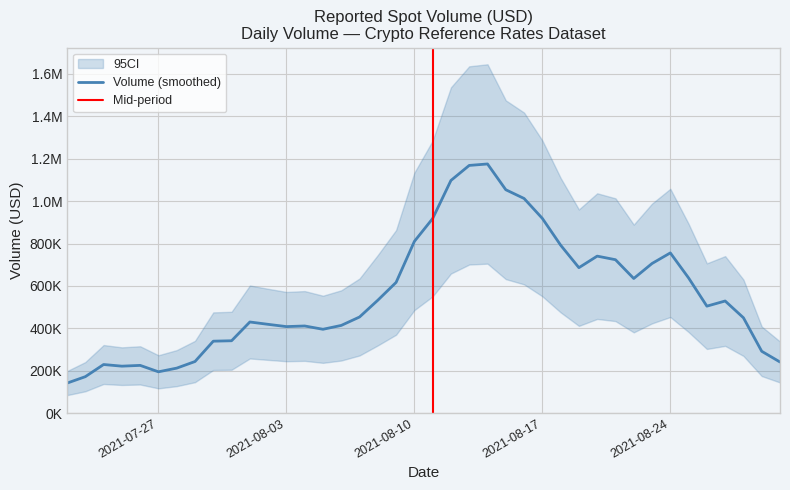

What is the label of the 32nd point from the left?

2021-08-22